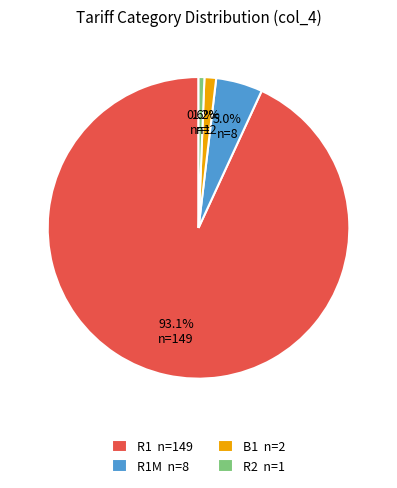

What percentage is NOT represented by R1 n=149?

6.9%